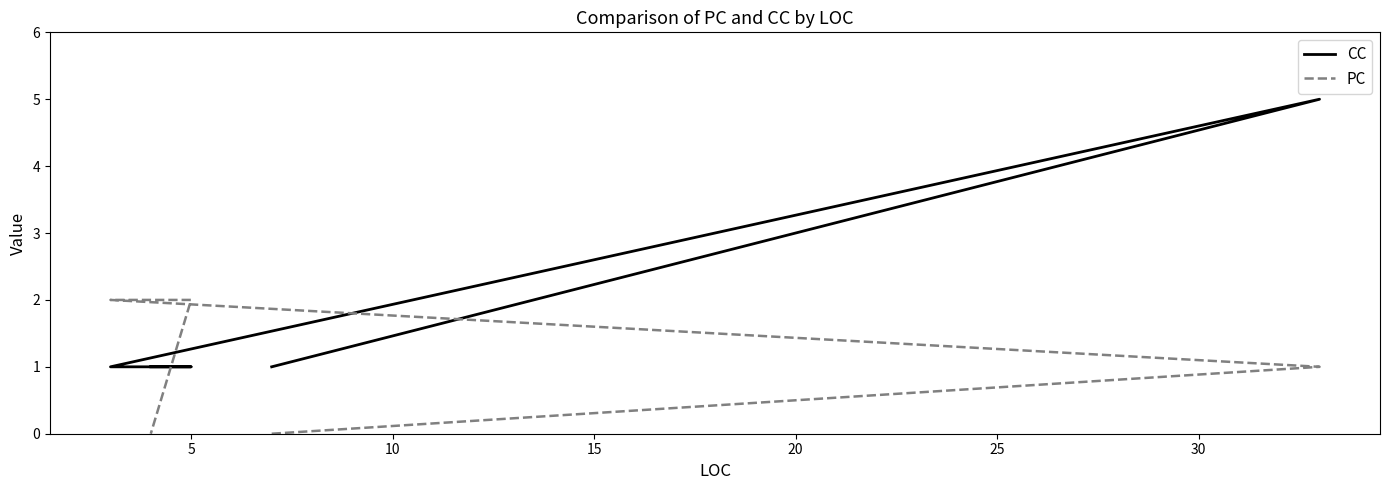

How many PC values are between 0 and 2?

5